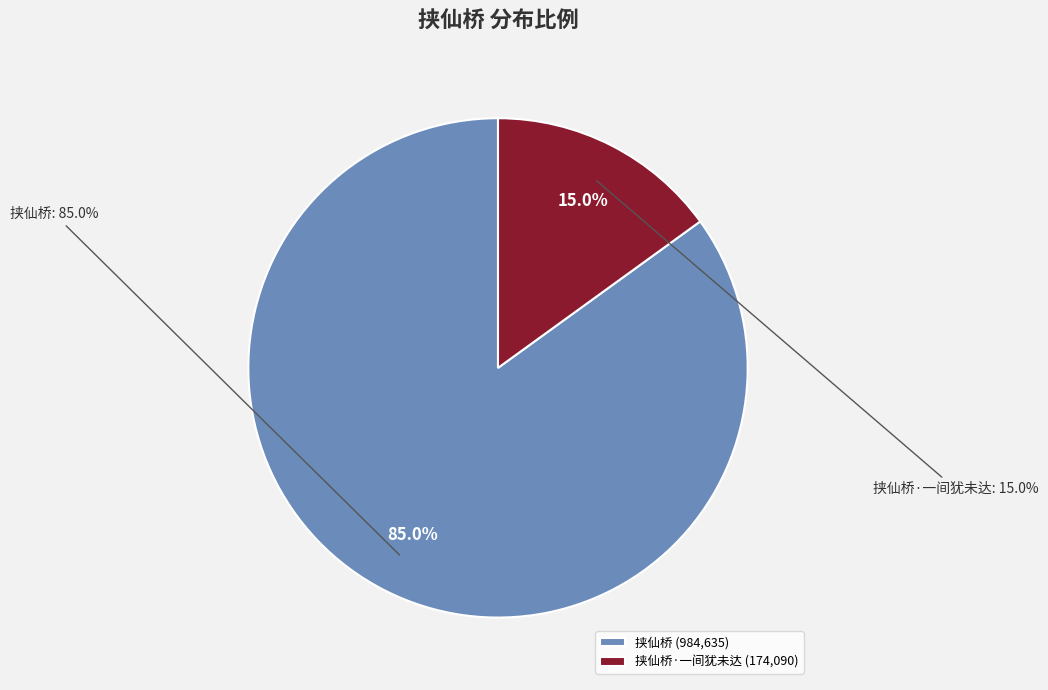

What is the smallest slice in the pie chart?

挟仙桥·一间犹未达